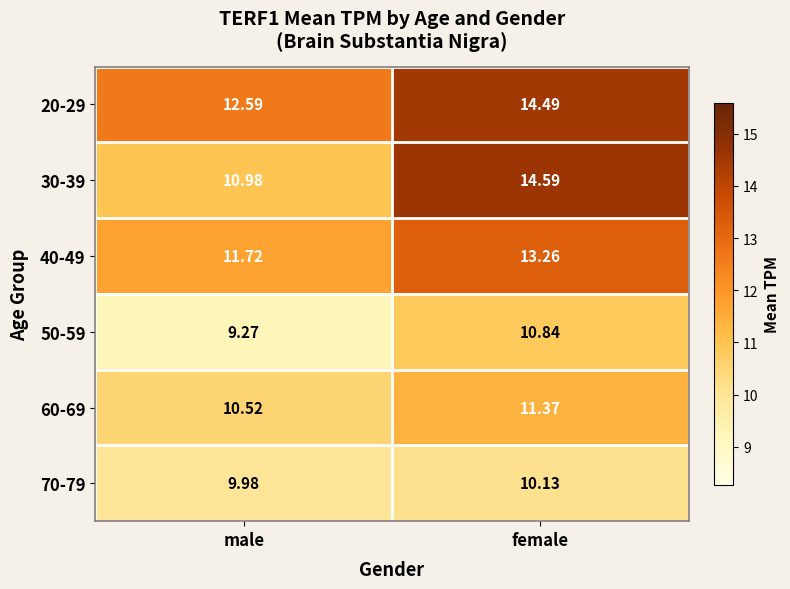

Count the number of data series in this chart.

6